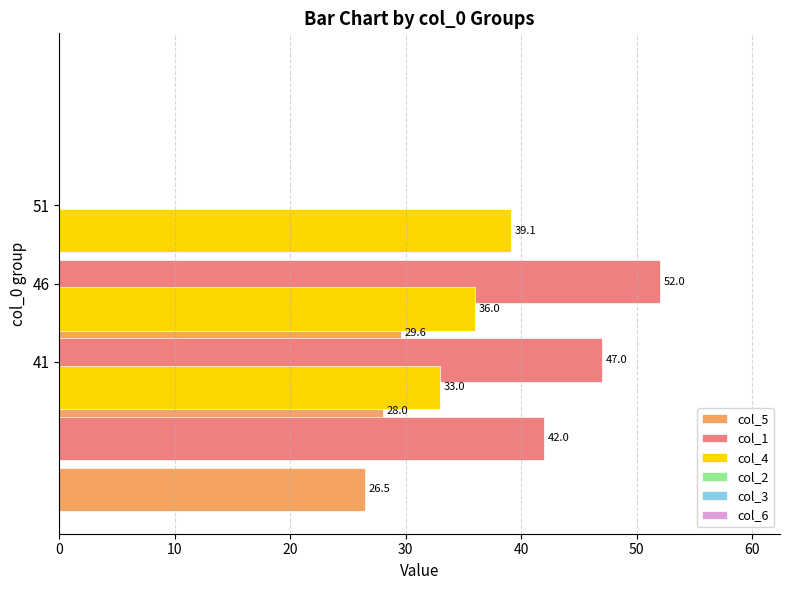

What is the maximum value for col_1?

52.0